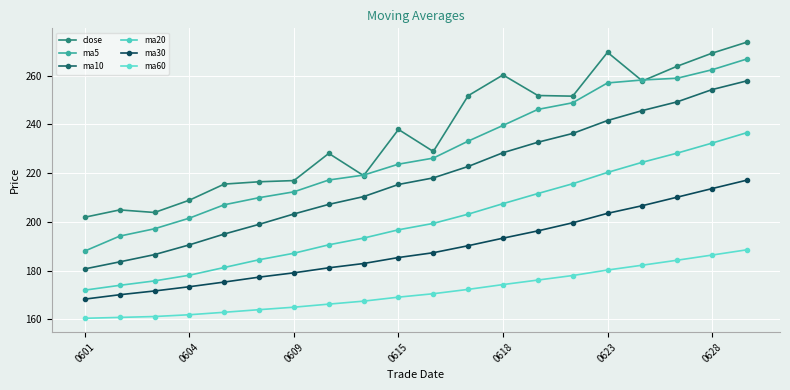

What is the label of the 4th point from the right?

16